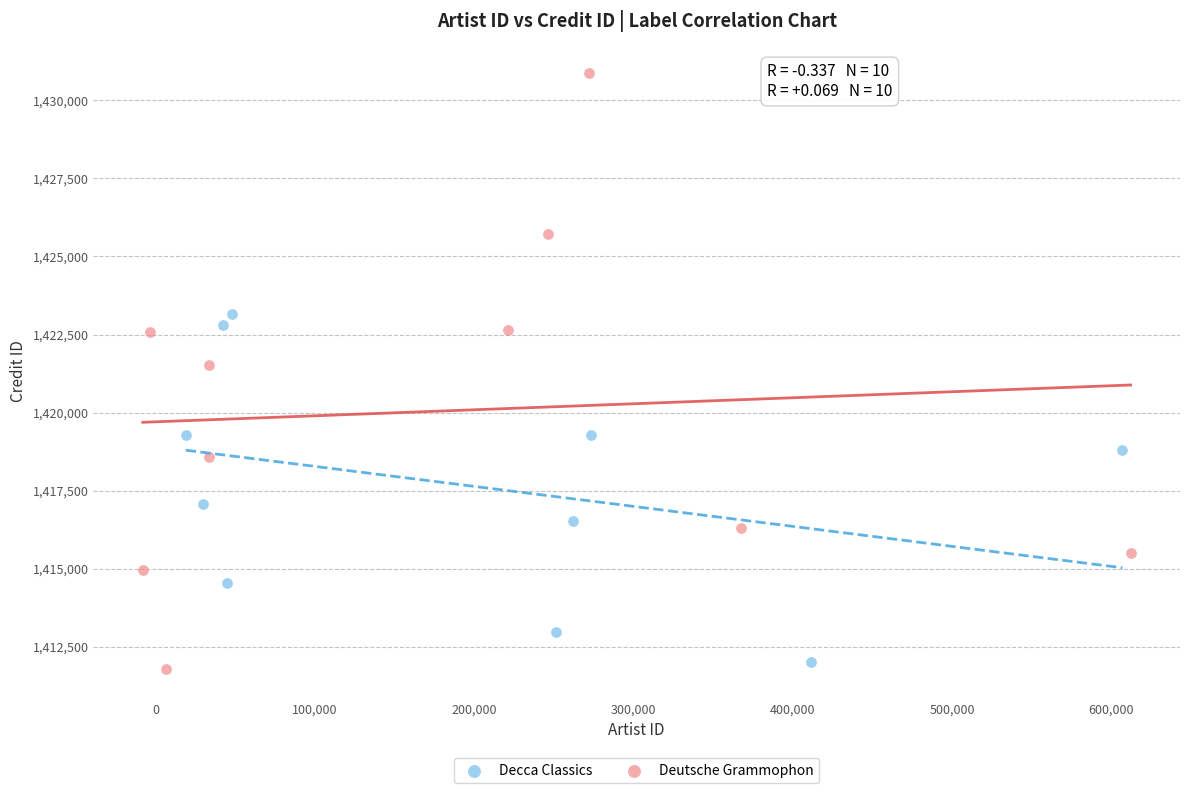

Which series reaches the maximum Y coordinate?

Deutsche Grammophon